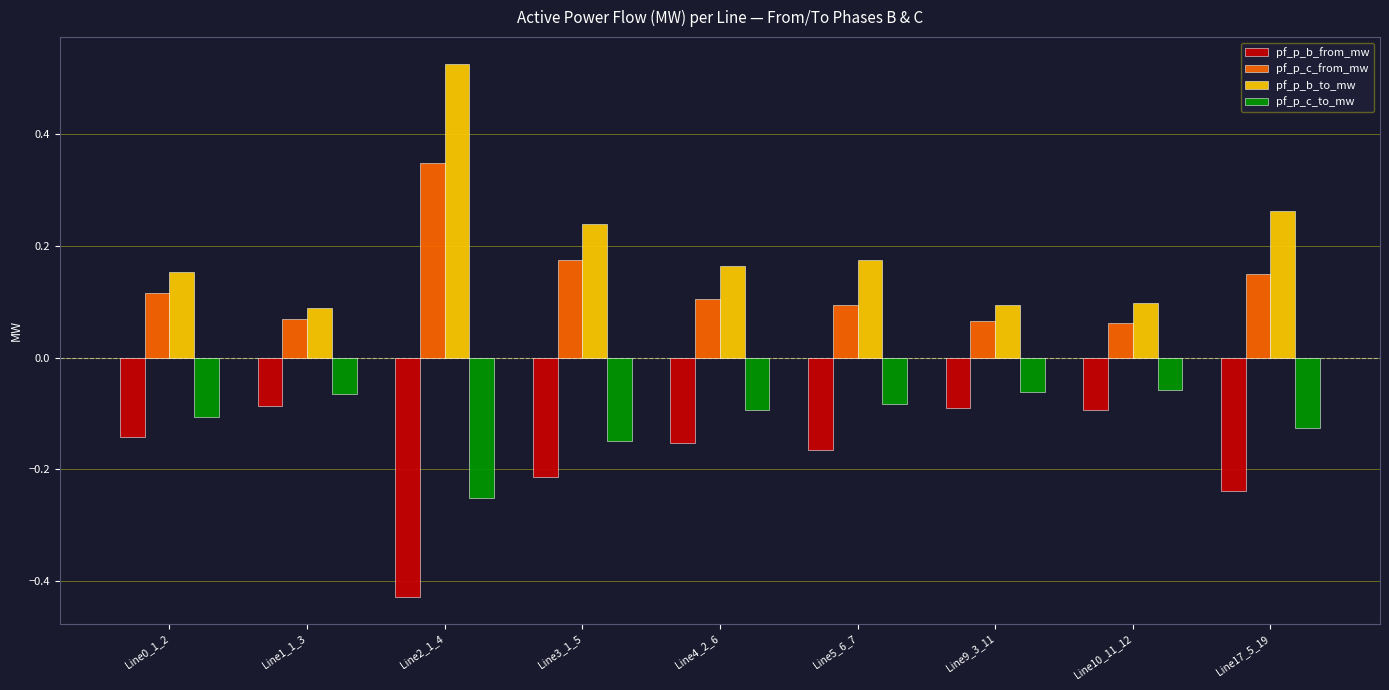

At how many categories does at least one series exceed 0?

9